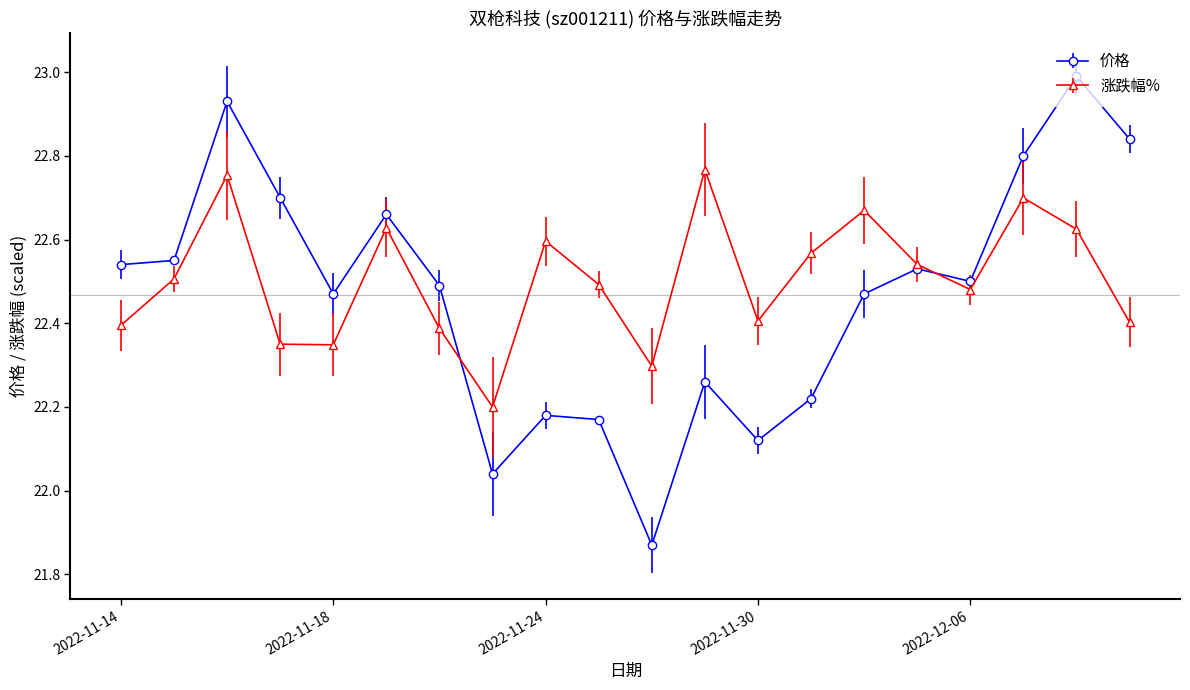

True or false: 涨跌幅% has more than 1 points higher than both neighbors.

True